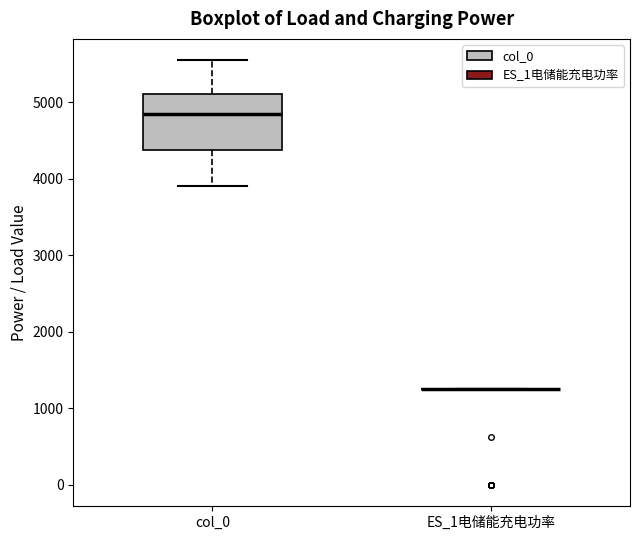

Reading left to right, read every box against the y-axis: the position of its median line, the range the box covers, and the ends of its whiskers. The values are not printed on the chart, so give them approximately, as read against the axis.

col_0: median 4800, box 4400 to 5100, whiskers 3900 to 5600
ES_1电储能充电功率: box collapsed to a line at 1300, whiskers 1300 to 1300